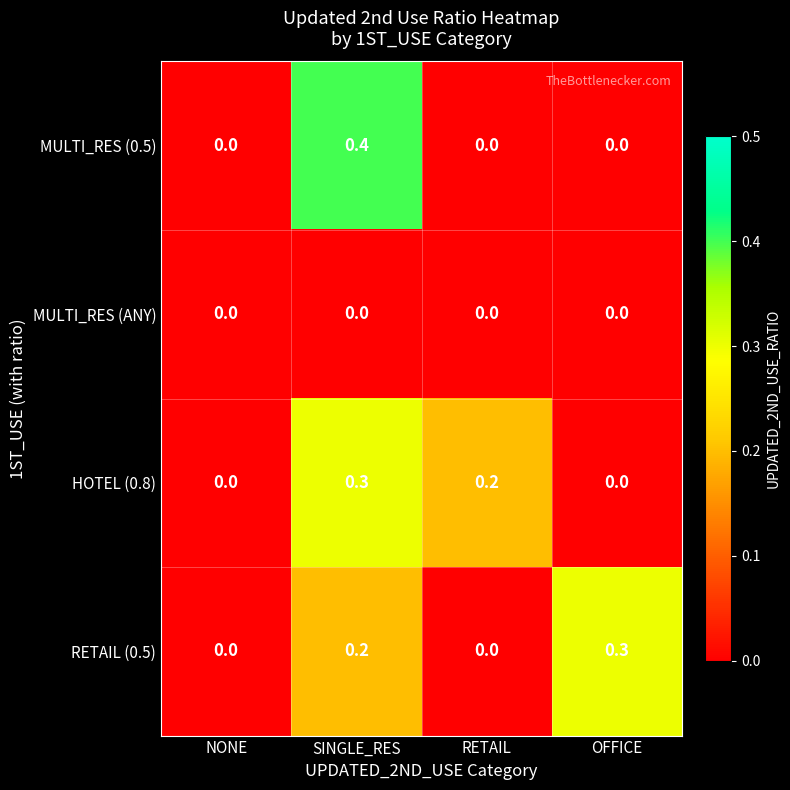

Which series has the largest range (max minus min)?

MULTI_RES (0.5)